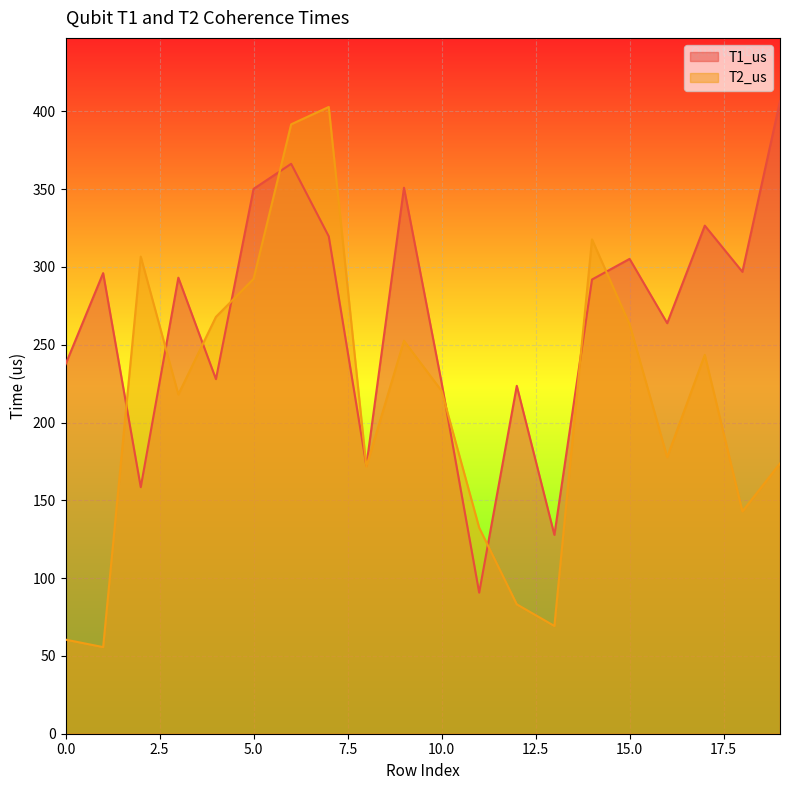

How many interior local valleys does the T2_us series have?

6